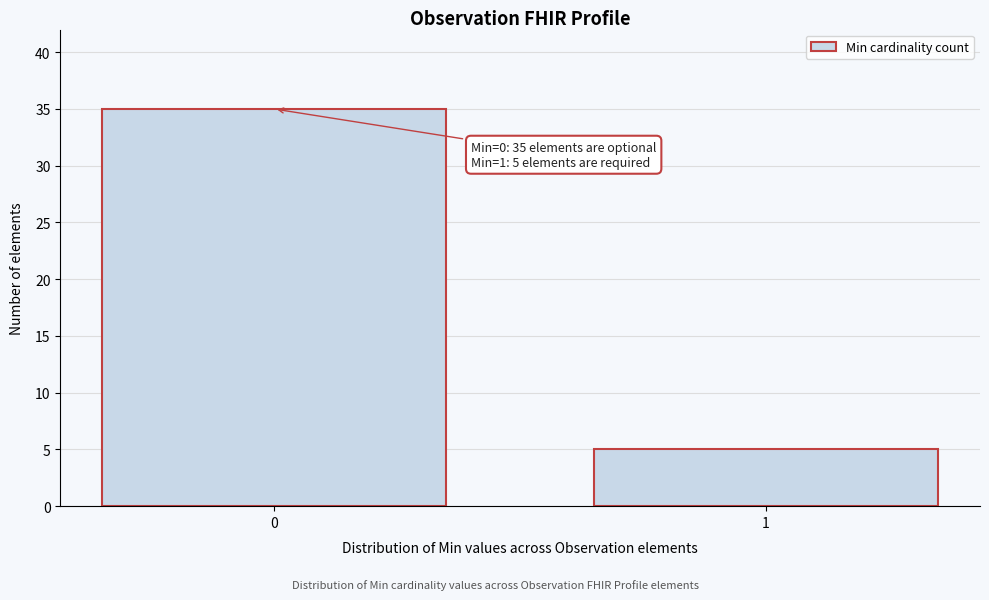

Reading right to left, what are all the values shown in this chart?

1=5	0=35